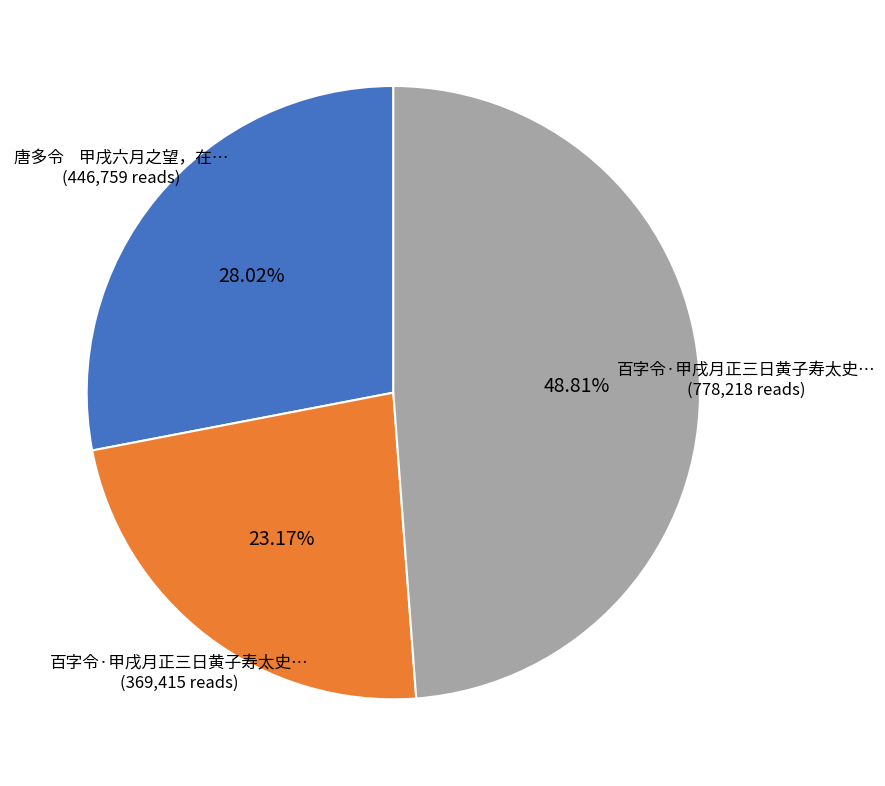

Does any single category account for the majority?

No